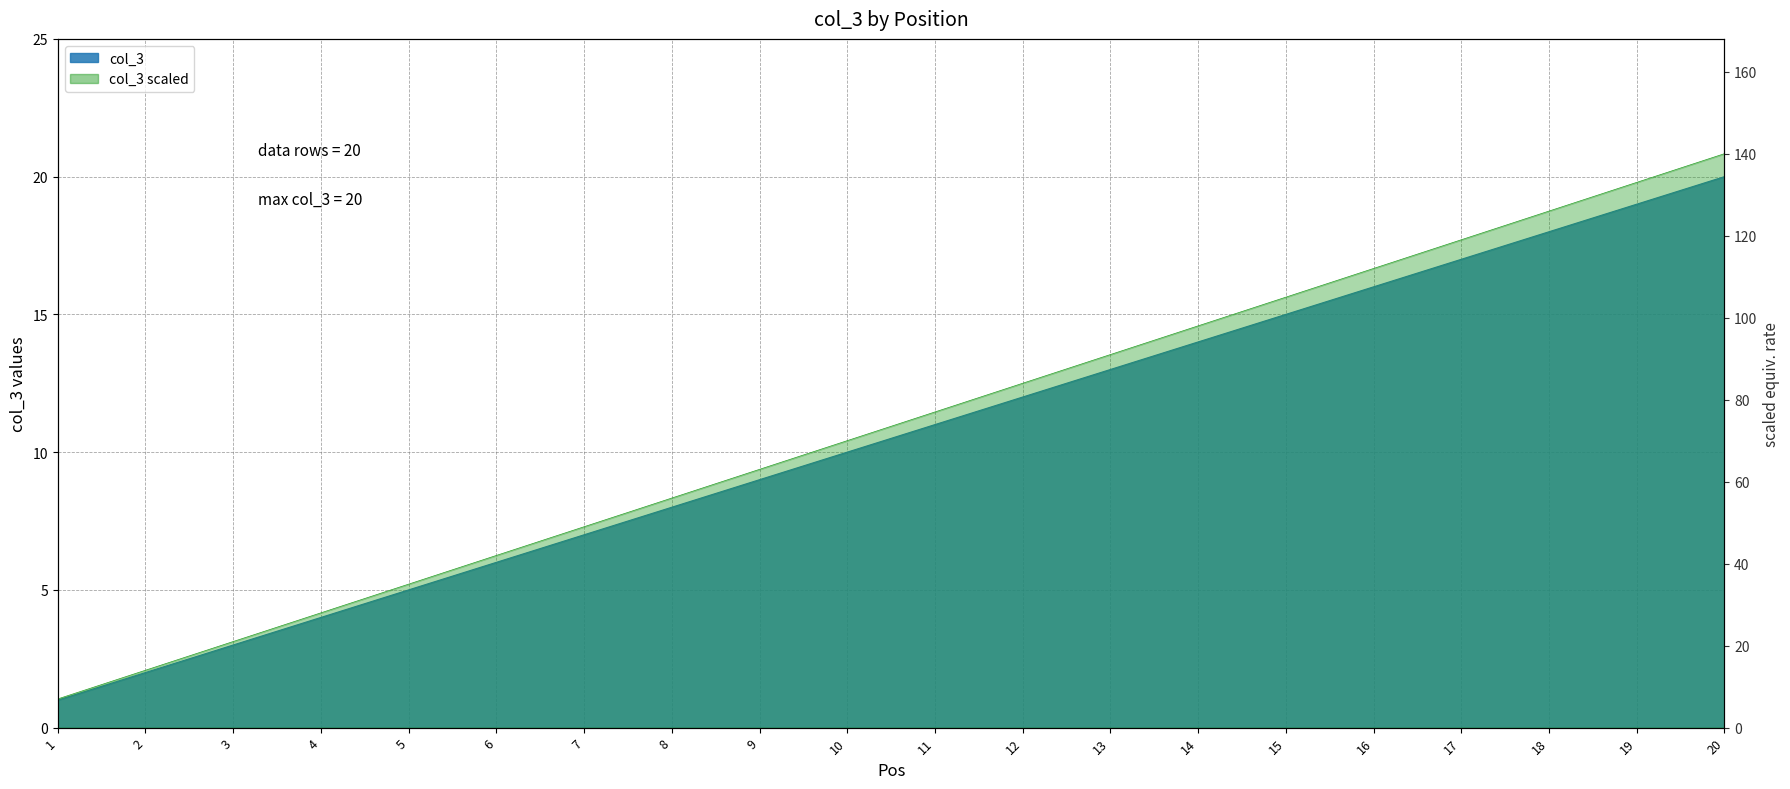

Reading left to right, list all the values displayed in this chart.

1	2	3	4	5	6	7	8	9	10	11	12	13	14	15	16	17	18	19	20